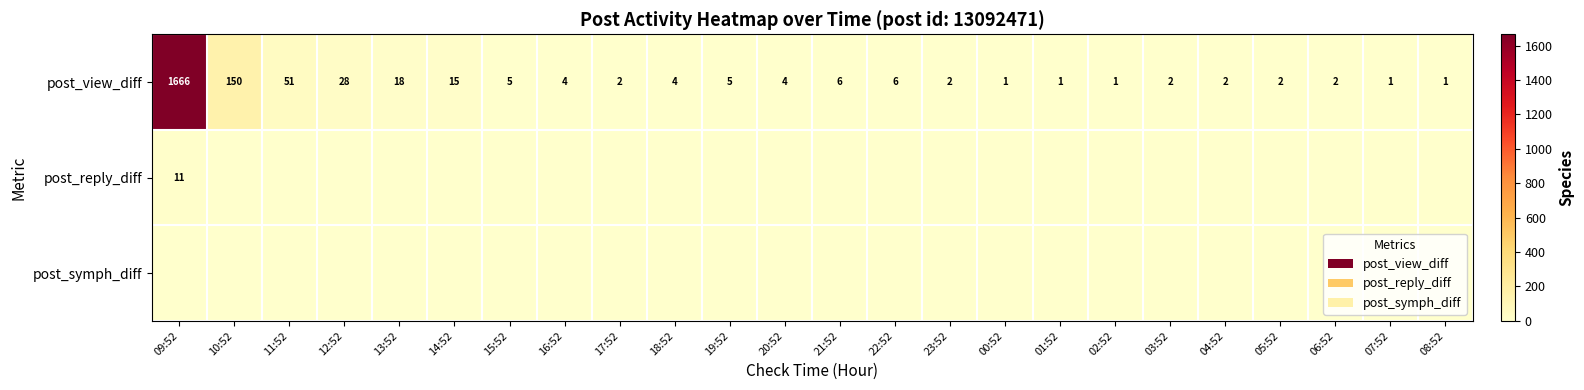

Count the number of data series in this chart.

3